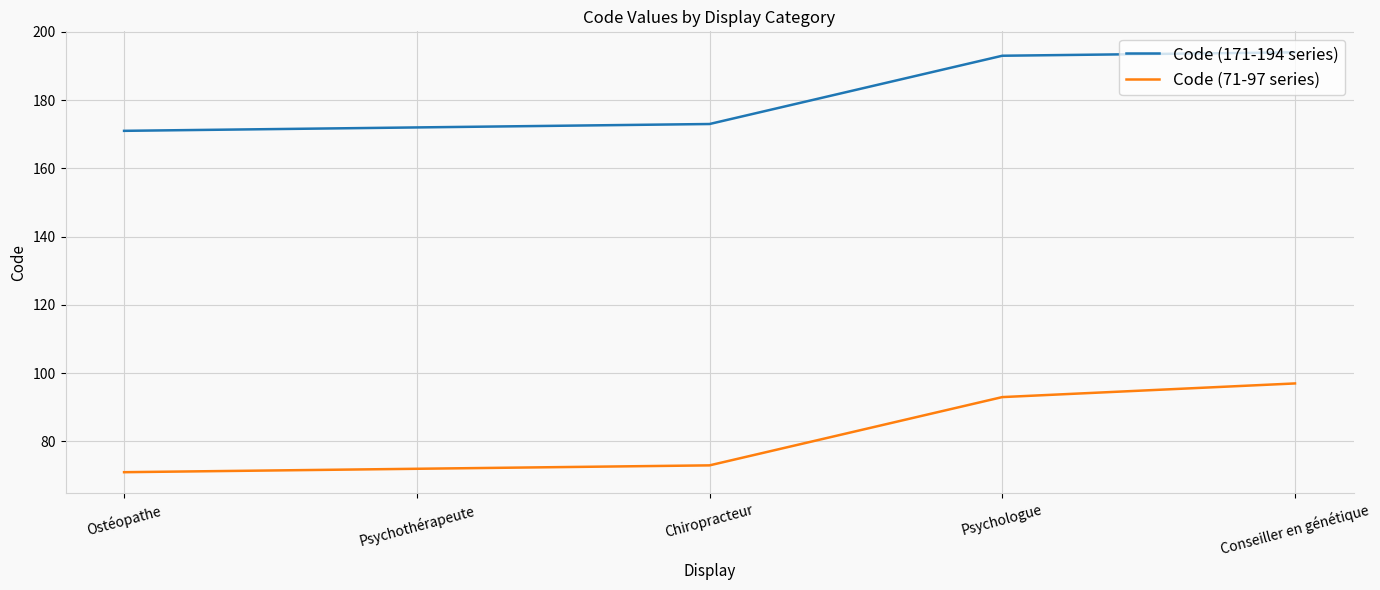

List the series in order of their overall mean, lowest first.

Code (71-97 series), Code (171-194 series)